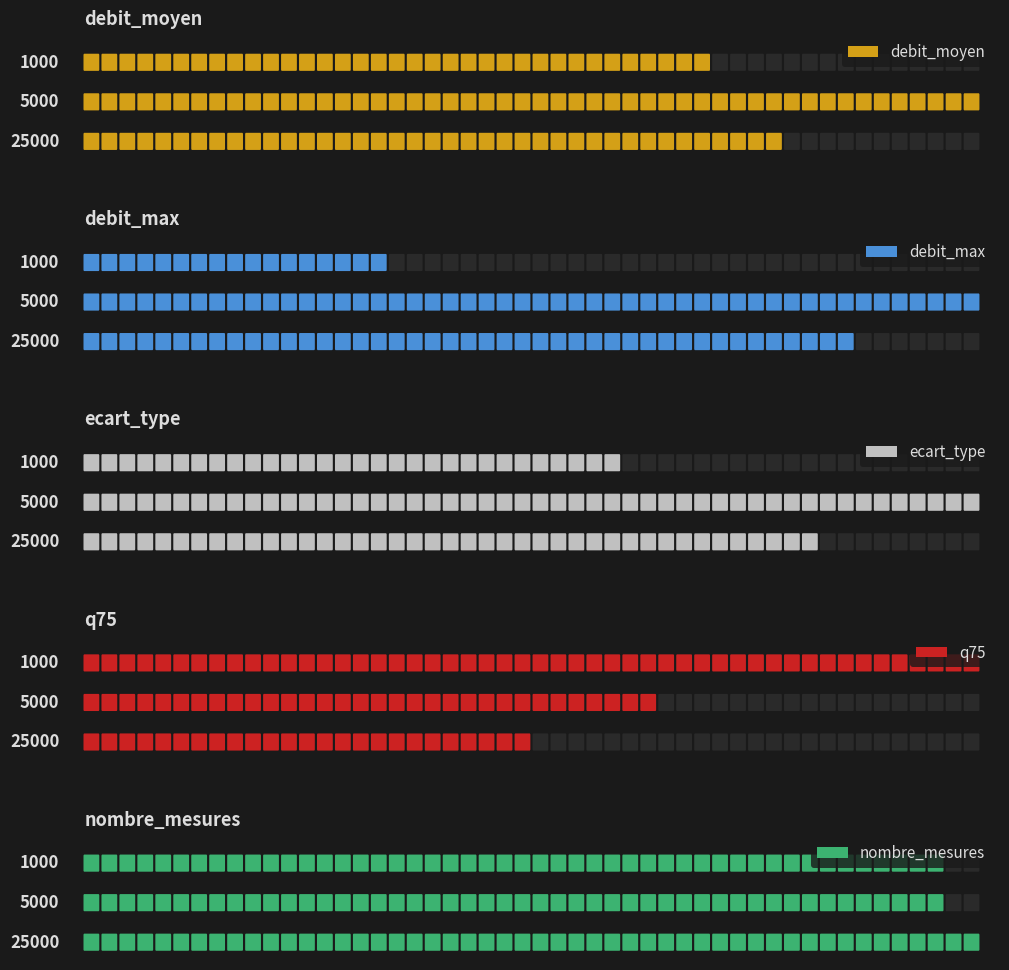

What is the difference between the debit_moyen values at 1000 and 25000?

196.9